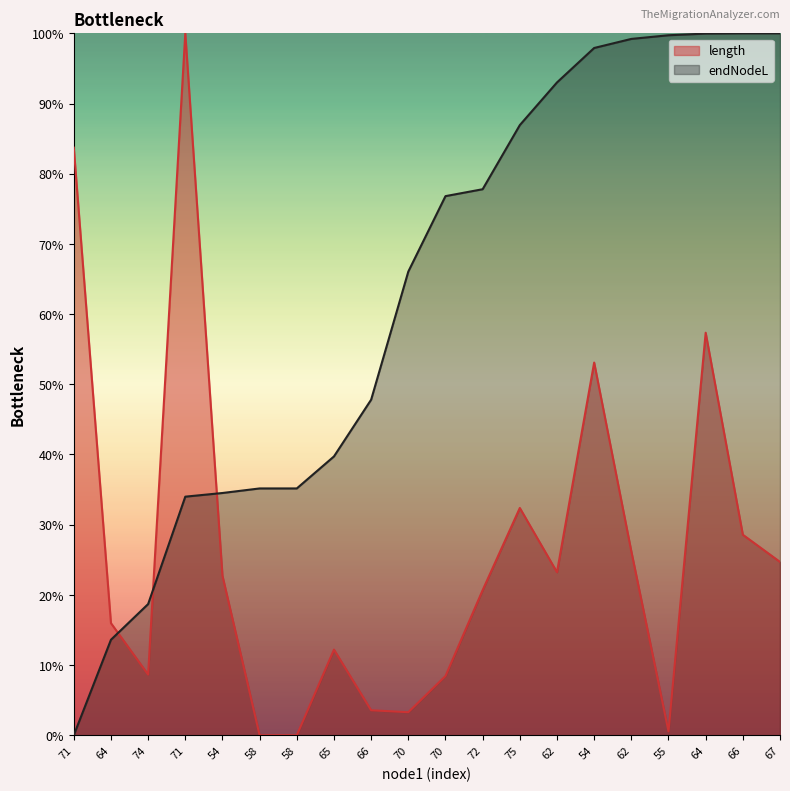

Reading right to left, list all the values displayed in this chart.

length: 0.2	0.3	0.6	0.0	0.3	0.5	0.2	0.3	0.2	0.1	0.0	0.0	0.1	0.0	0.0	0.2	1.0	0.1	0.2	0.8
endNodeL: 1.0	1.0	1.0	1.0	1.0	1.0	0.9	0.9	0.8	0.8	0.7	0.5	0.4	0.4	0.4	0.3	0.3	0.2	0.1	0.0